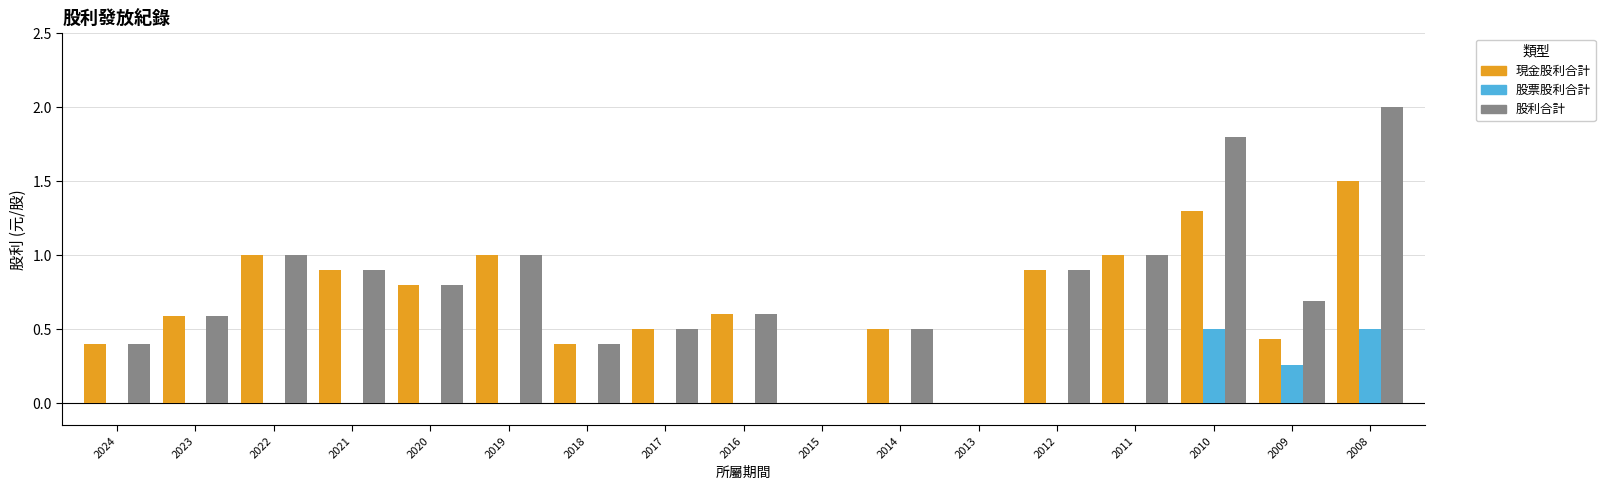

At which label does 現金股利合計 reach its peak?

2008